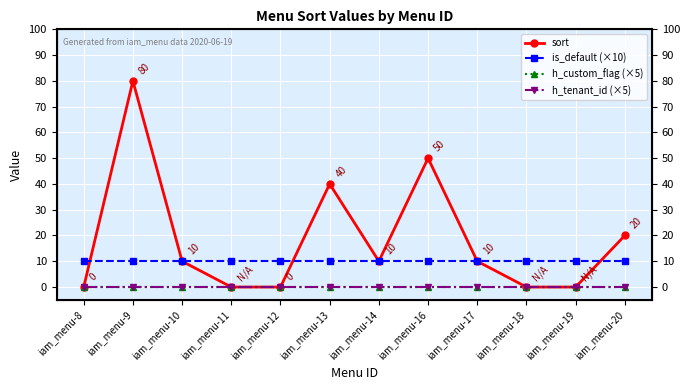

At which category is the sum across all series the highest?

iam_menu-9